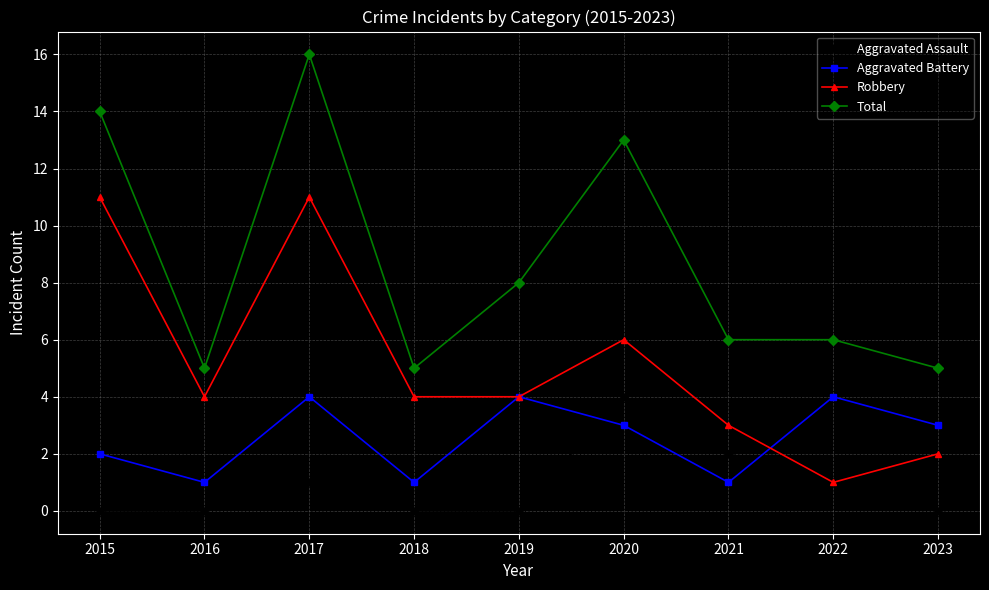

At 2017, list the series in order from smallest to largest.

Aggravated Assault, Aggravated Battery, Robbery, Total